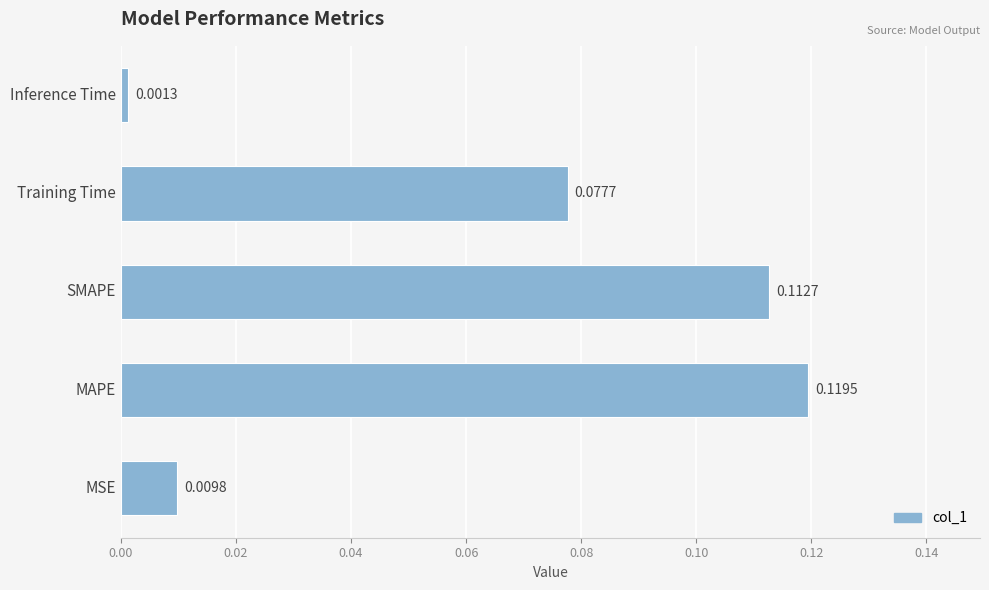

What is the sum of all values?

0.3